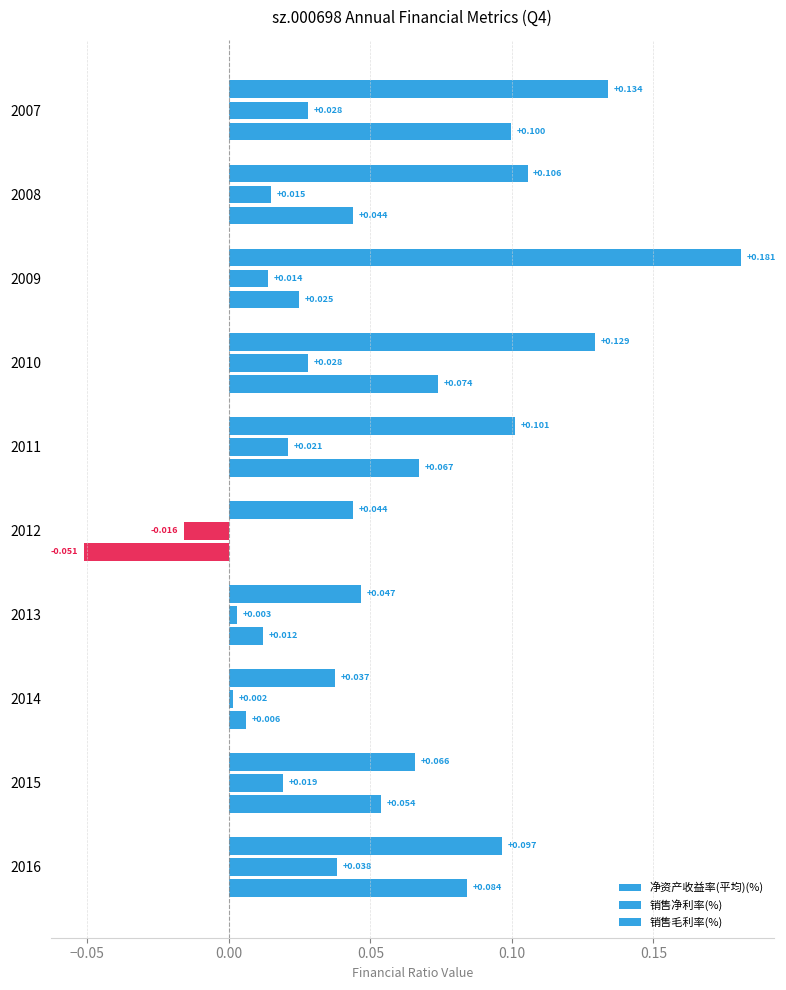

Count the number of categories in the chart.

10